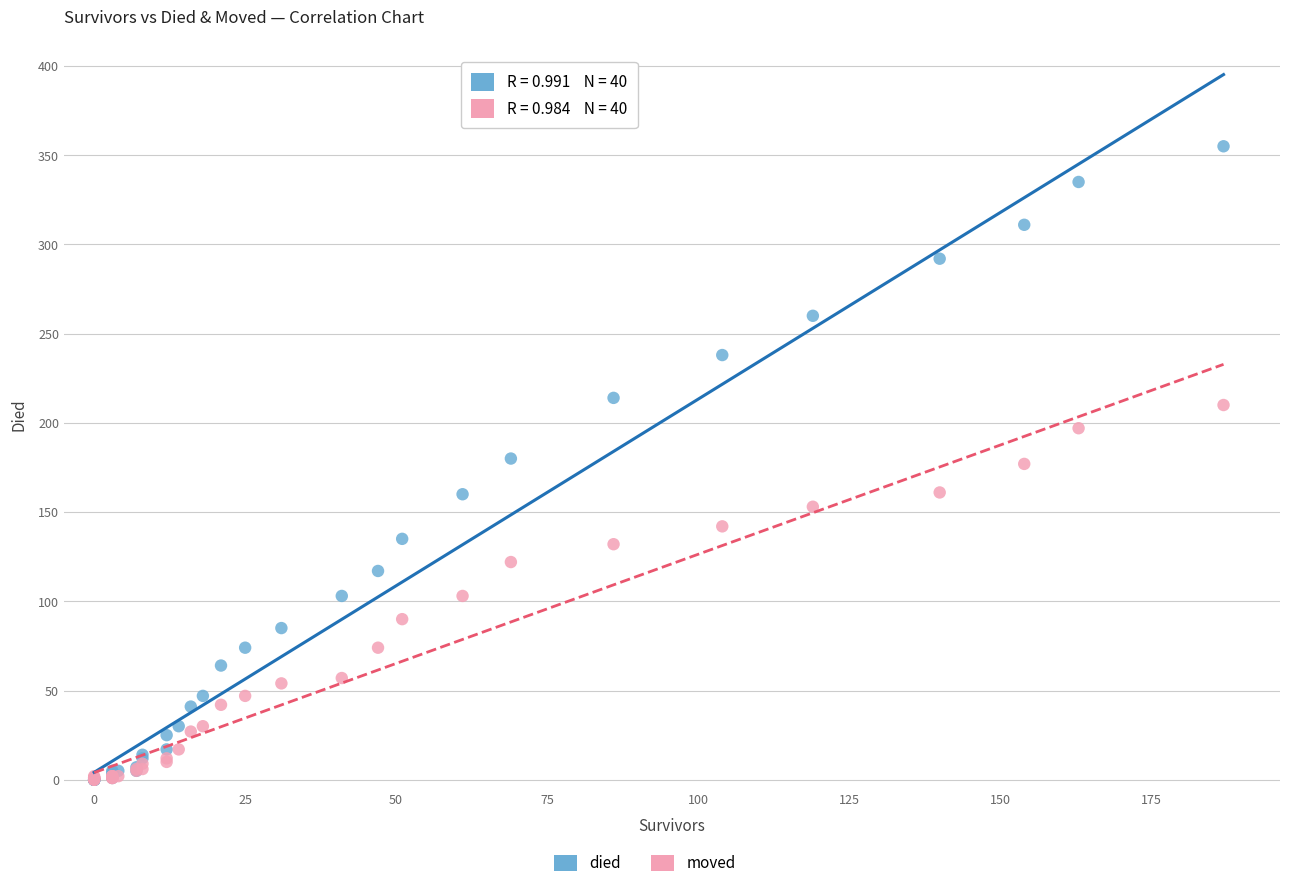

Which series has the widest spread of Y values?

died